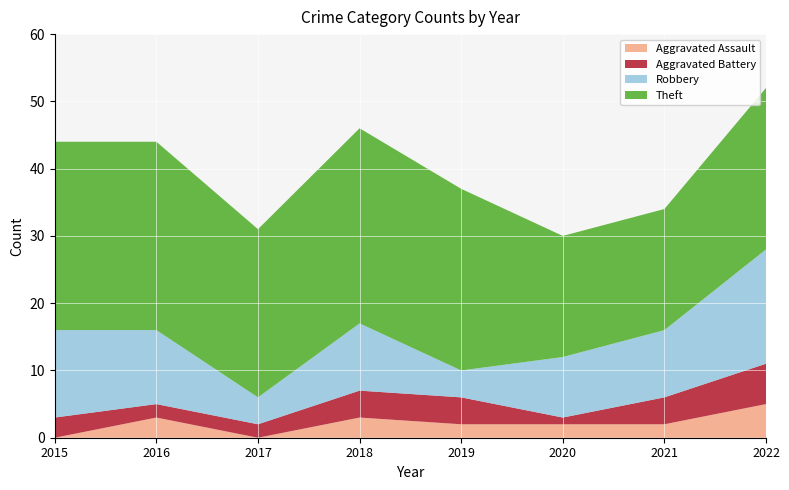

Reading left to right, list all the values displayed in this chart.

Aggravated Assault: 0	3	0	3	2	2	2	5
Aggravated Battery: 3	2	2	4	4	1	4	6
Robbery: 13	11	4	10	4	9	10	17
Theft: 28	28	25	29	27	18	18	24